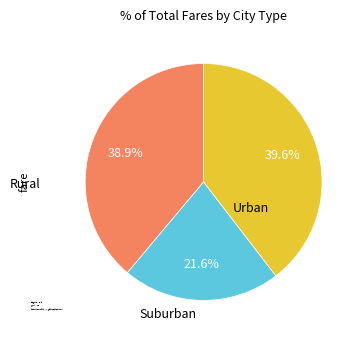

What percentage is the 正月二十日由枫桥至五{氵众}泾用东坡是日女王城诗韵 slice, to the nearest percent?

40%